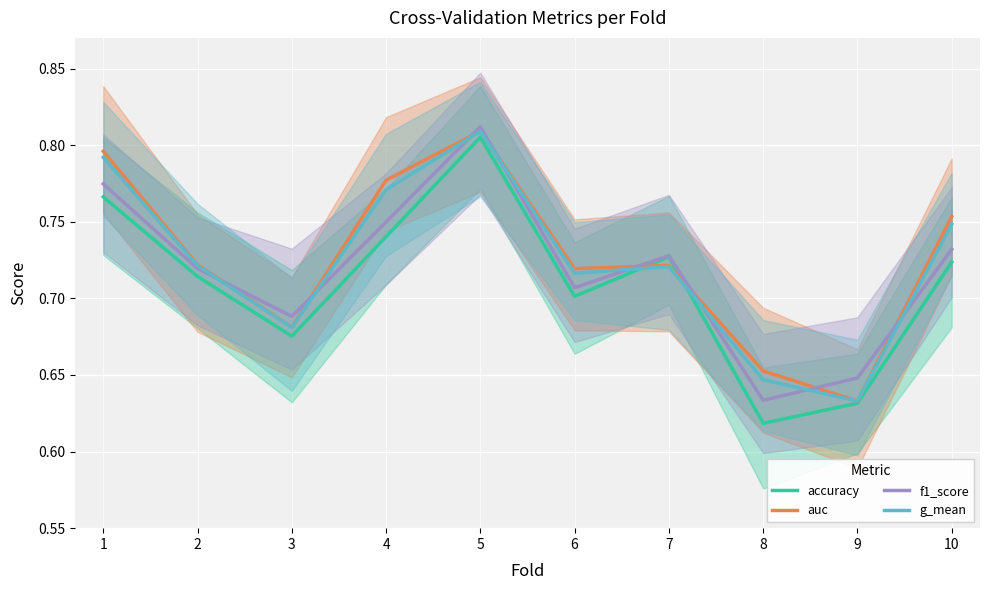

Which has a higher value, 10 or 2?

10